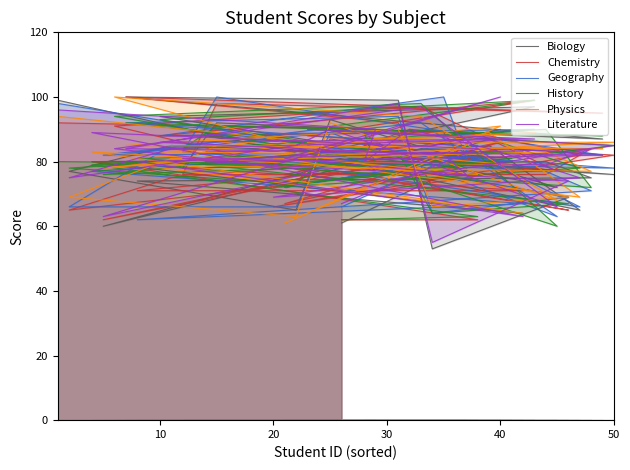

The Chemistry series shows 83 at 25. True or false?

True